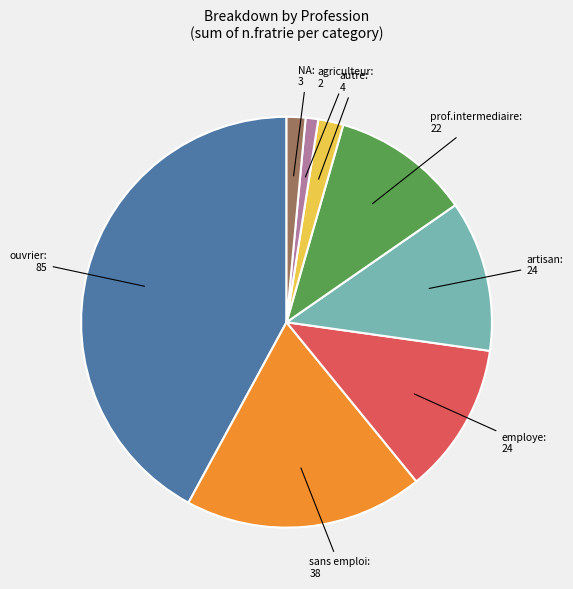

Is there any slice that represents more than half of the pie?

No